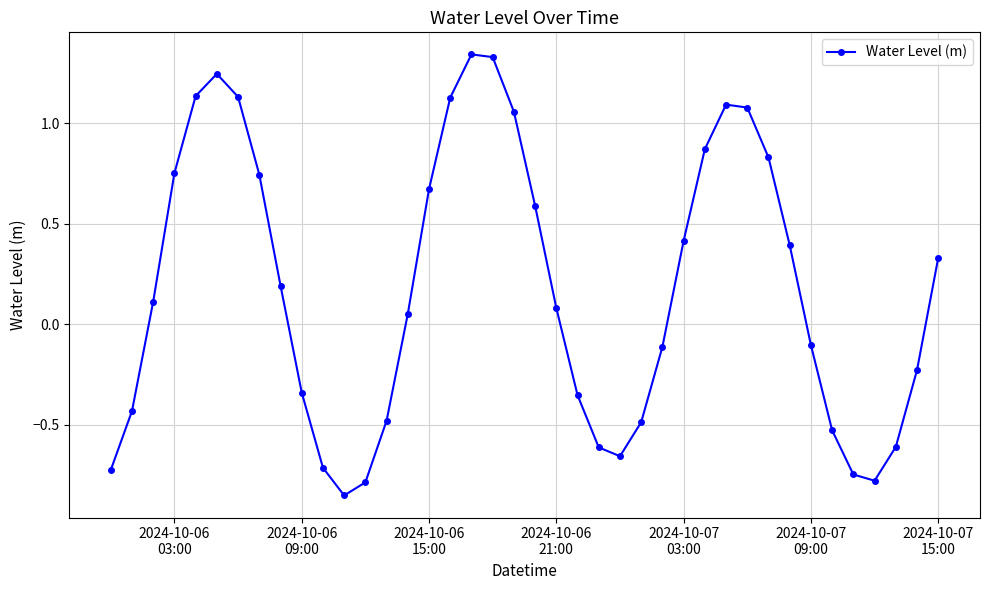

How many points are higher than both their immediate neighbors (excluding endpoints)?

3